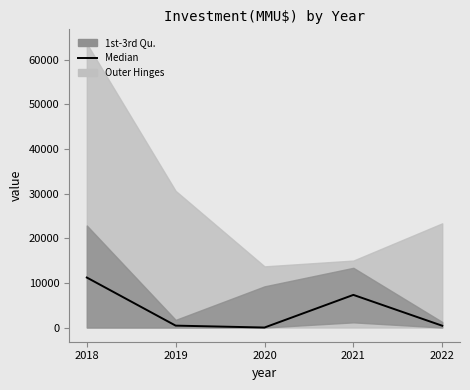

Does the chart have visible grid lines?

No